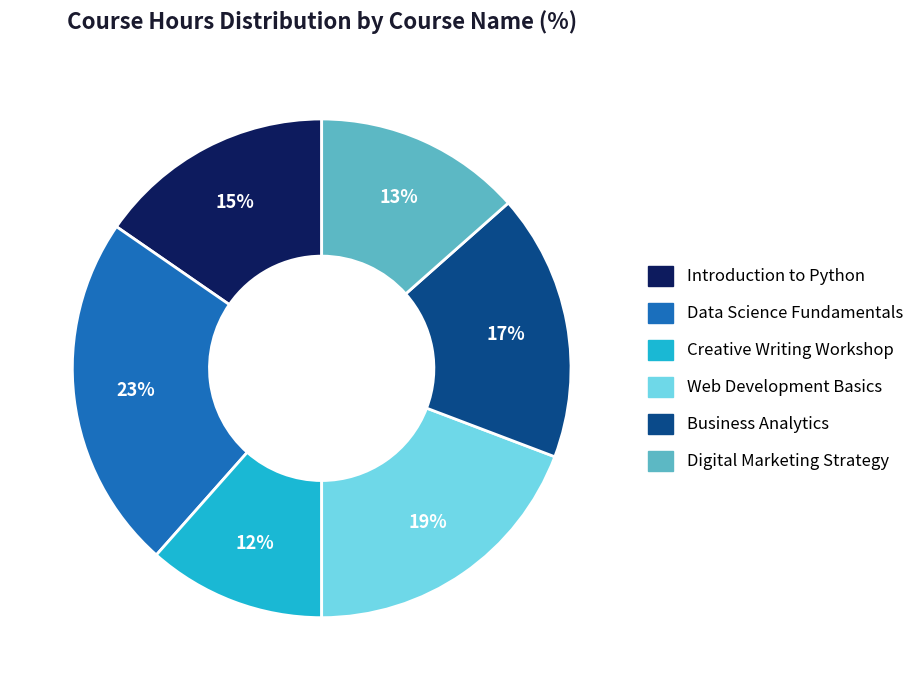

Is the sum of Creative Writing Workshop and Digital Marketing Strategy greater than half?

No